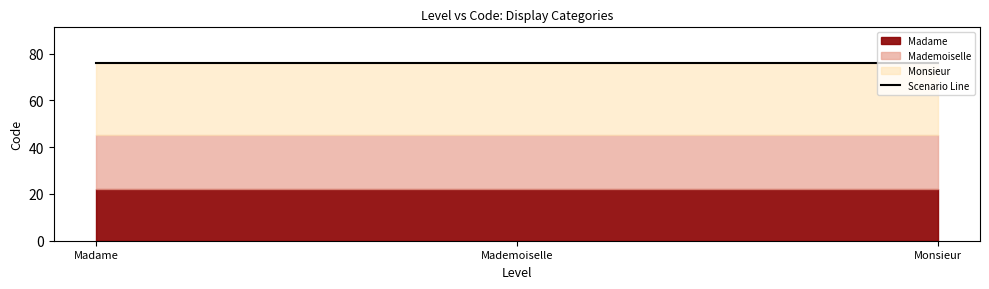

What is the sum of all values?

76